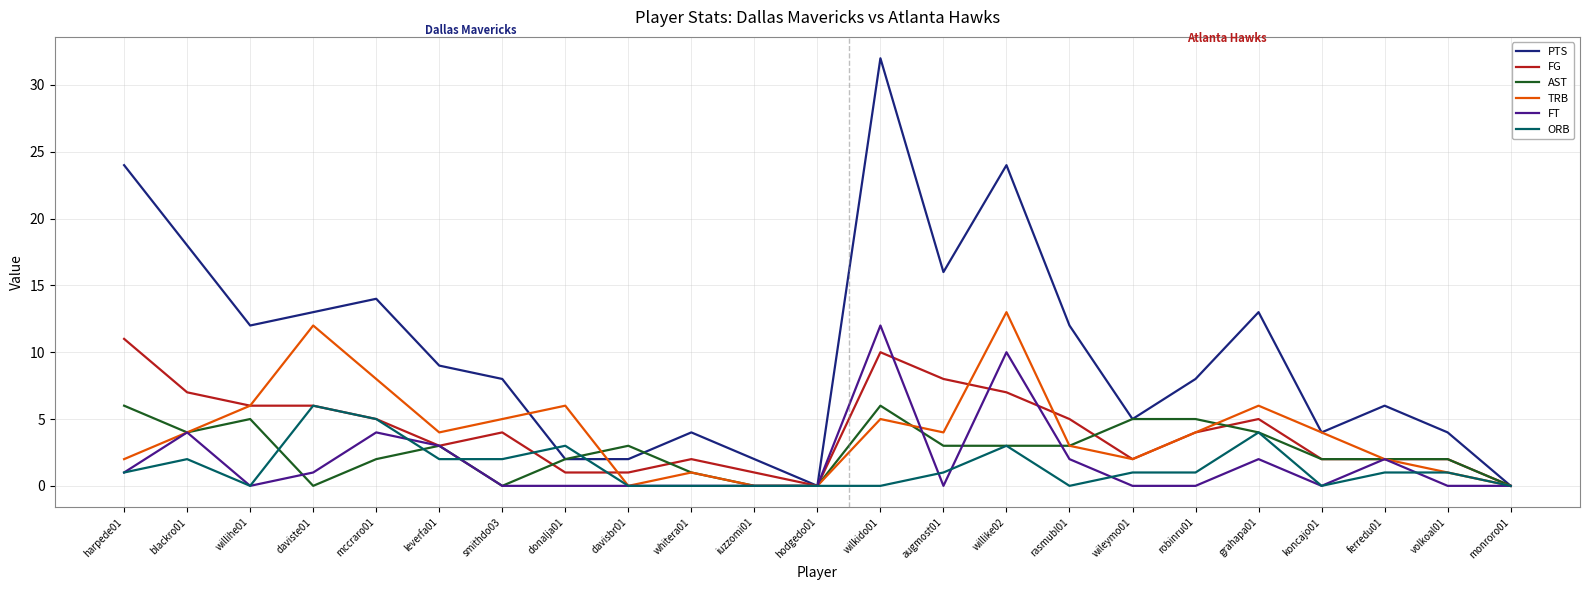

True or false: TRB and FT cross at least once.

True